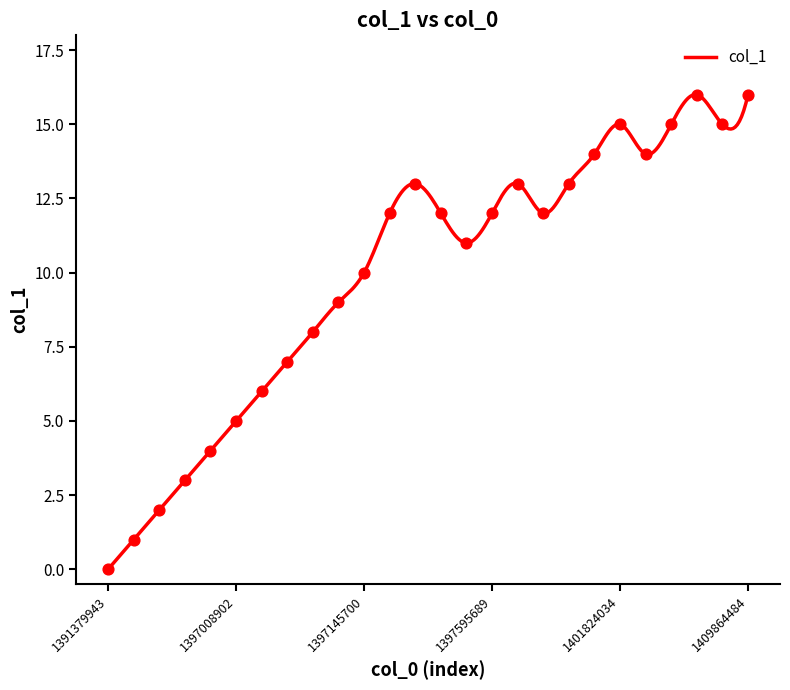

Which has a higher value, 1397732481 or 1397145700?

1397732481